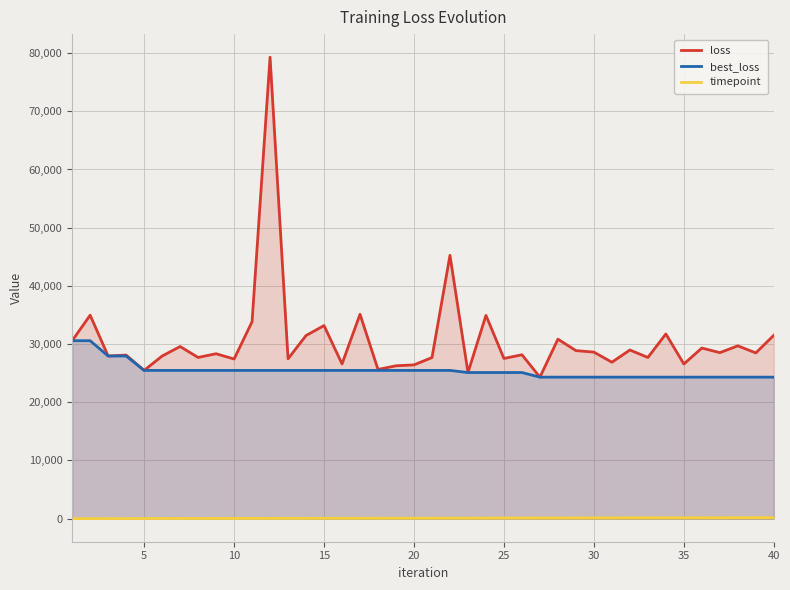

Reading left to right, transcribe all the data shown in this chart.

loss: 30577.1	34961.8	27947.5	28107.1	25472.6	27942.6	29577.7	27700.8	28337.7	27432.8	33837.6	79295.1	27465.6	31468.1	33175.9	26585.0	35118.8	25640.2	26266.2	26423.6	27677.7	45247.0	25108.1	34925.4	27521.6	28161.2	24314.6	30838.0	28876.1	28615.0	26878.4	28980.8	27696.3	31736.0	26576.2	29317.1	28525.4	29695.1	28476.4	31511.0
best_loss: 30577.1	30577.1	27947.5	27947.5	25472.6	25472.6	25472.6	25472.6	25472.6	25472.6	25472.6	25472.6	25472.6	25472.6	25472.6	25472.6	25472.6	25472.6	25472.6	25472.6	25472.6	25472.6	25108.1	25108.1	25108.1	25108.1	24314.6	24314.6	24314.6	24314.6	24314.6	24314.6	24314.6	24314.6	24314.6	24314.6	24314.6	24314.6	24314.6	24314.6
timepoint: 4.1	7.2	14.9	20.6	24.5	27.3	30.0	33.7	38.5	42.9	48.6	52.1	58.2	60.0	66.1	71.2	75.6	78.1	80.7	83.9	88.2	90.6	94.5	98.8	108.0	112.1	115.5	117.9	121.5	131.0	136.0	139.7	143.3	146.0	148.6	153.7	159.1	167.4	172.8	176.0